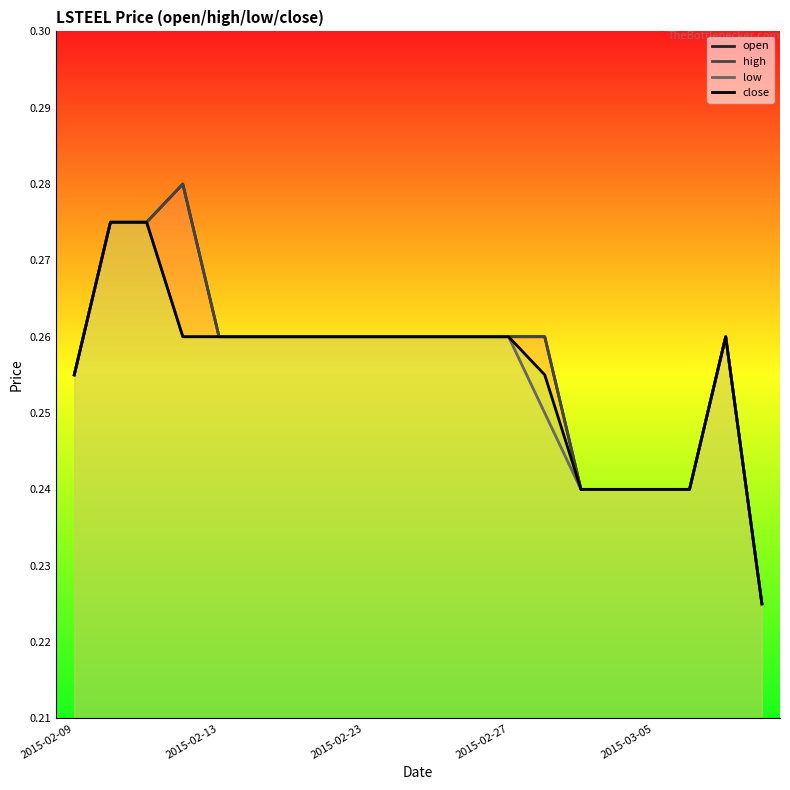

Is it true that high equals 0.2 at 14?

True